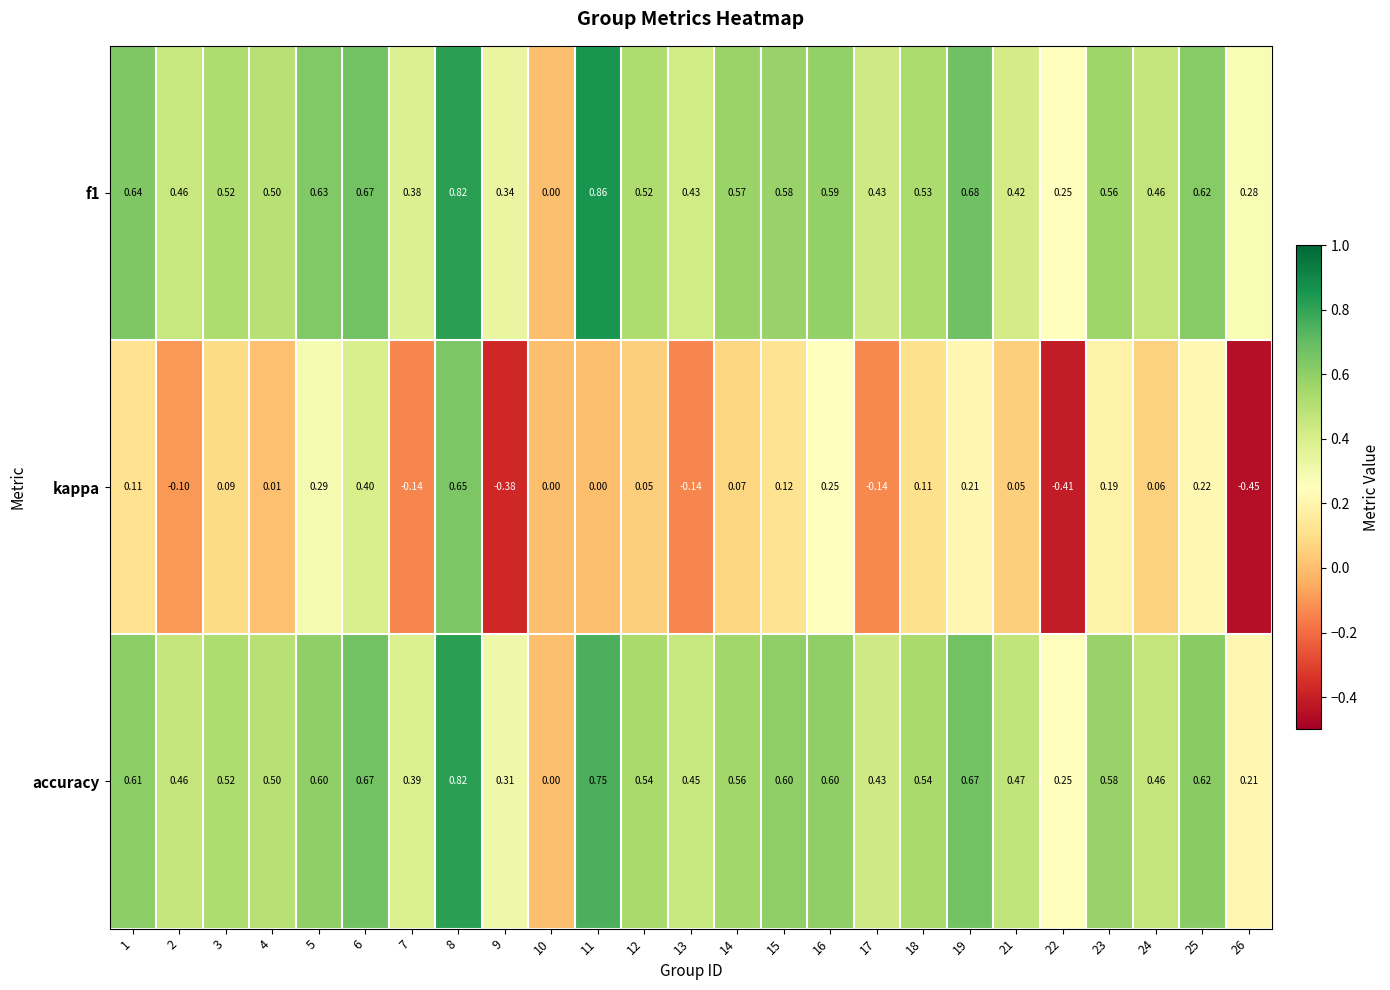

Which series changed the most between 15 and 16?

kappa